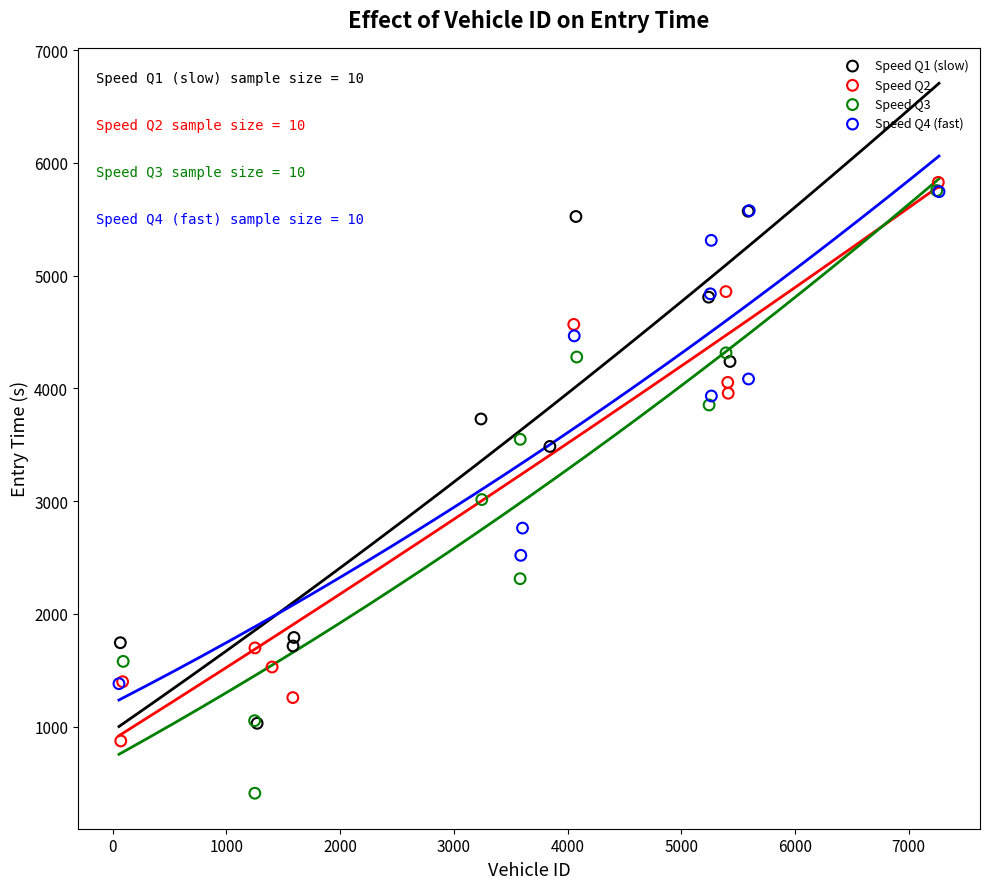

Which series contains the lowest Y value?

Speed Q3